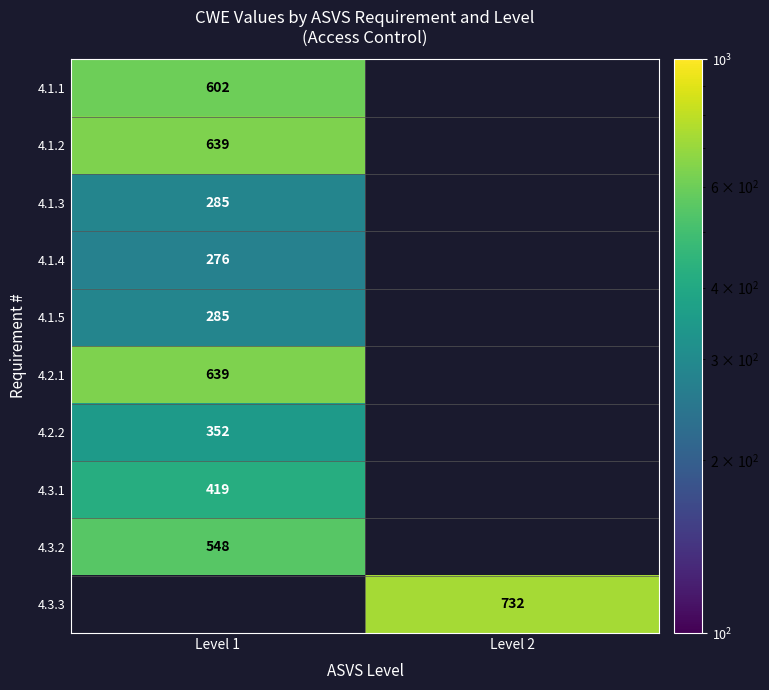

Count the number of data series in this chart.

10